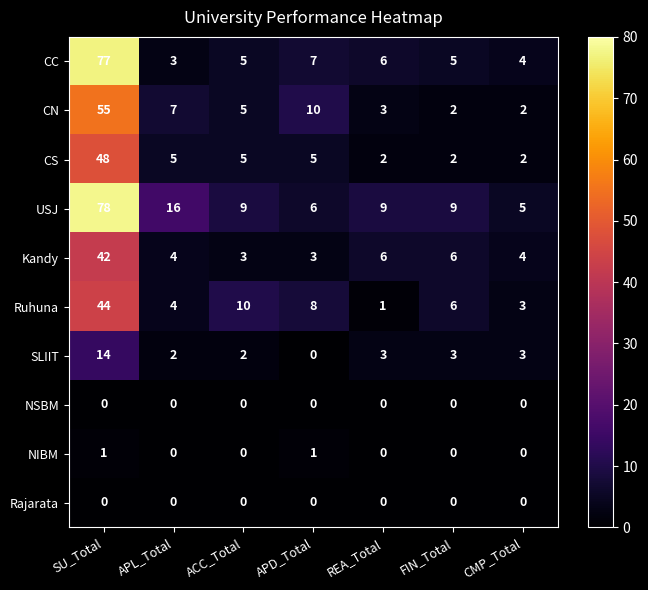

What is the difference between the highest and lowest values at SU_Total?

78